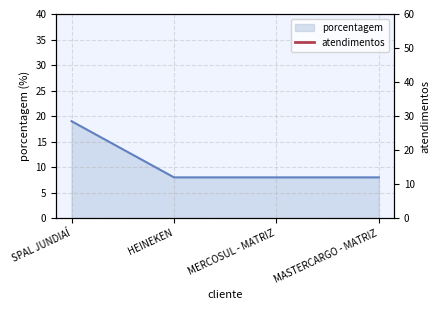

True or false: porcentagem has a value of 19 at SPAL JUNDIAÍ.

True